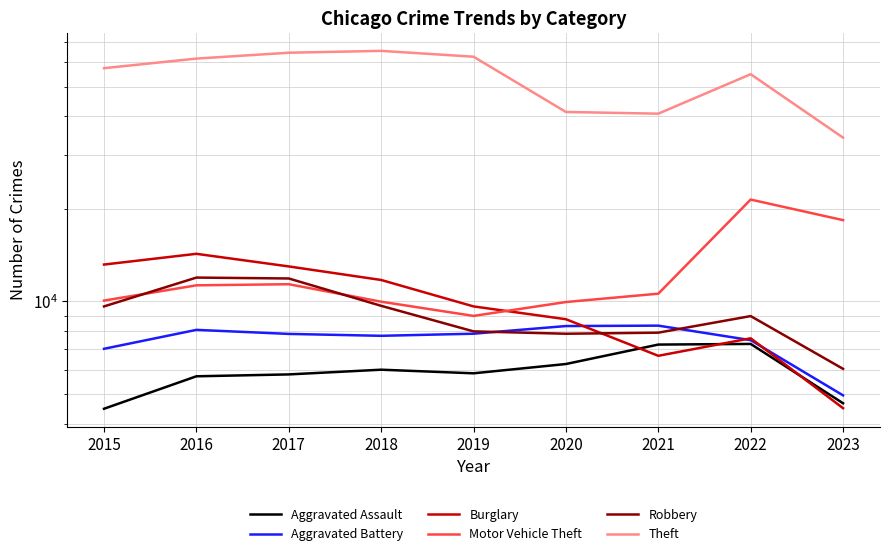

Reading left to right, extract all data points from this chart.

Aggravated Assault: 2015=4480	2016=5712	2017=5793	2018=6001	2019=5841	2020=6262	2021=7243	2022=7278	2023=4668
Aggravated Battery: 2015=7018	2016=8086	2017=7845	2018=7734	2019=7857	2020=8320	2021=8346	2022=7487	2023=4952
Burglary: 2015=13184	2016=14289	2017=13001	2018=11747	2019=9638	2020=8757	2021=6659	2022=7592	2023=4499
Motor Vehicle Theft: 2015=10068	2016=11286	2017=11380	2018=9985	2019=8977	2020=9959	2021=10602	2022=21447	2023=18388
Robbery: 2015=9638	2016=11960	2017=11880	2018=9681	2019=7995	2020=7855	2021=7918	2022=8965	2023=6040
Theft: 2015=57350	2016=61621	2017=64385	2018=65286	2019=62491	2020=41321	2021=40798	2022=54818	2023=34100